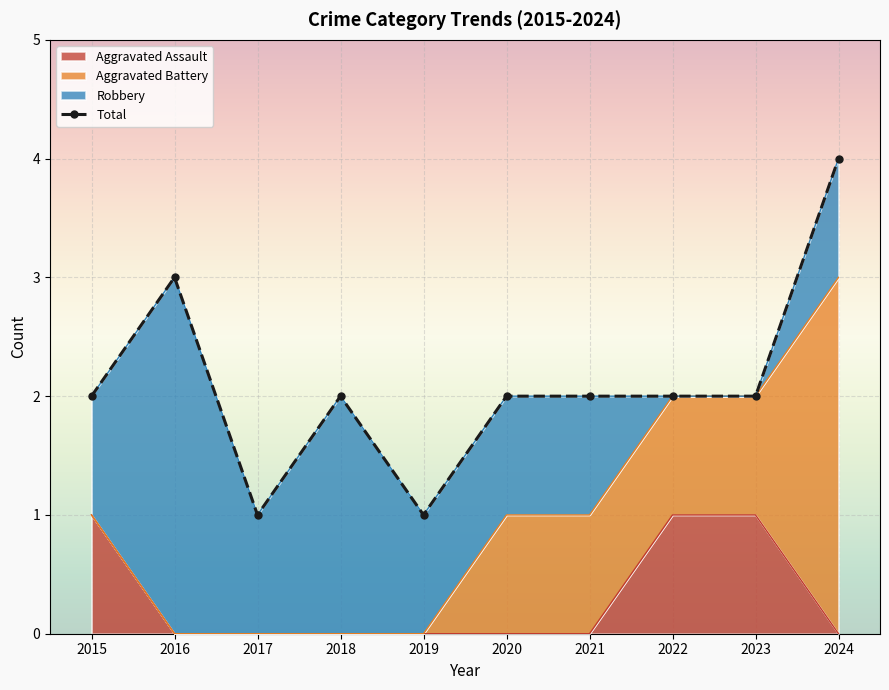

Is it true that Aggravated Assault equals 1 at 2022?

True